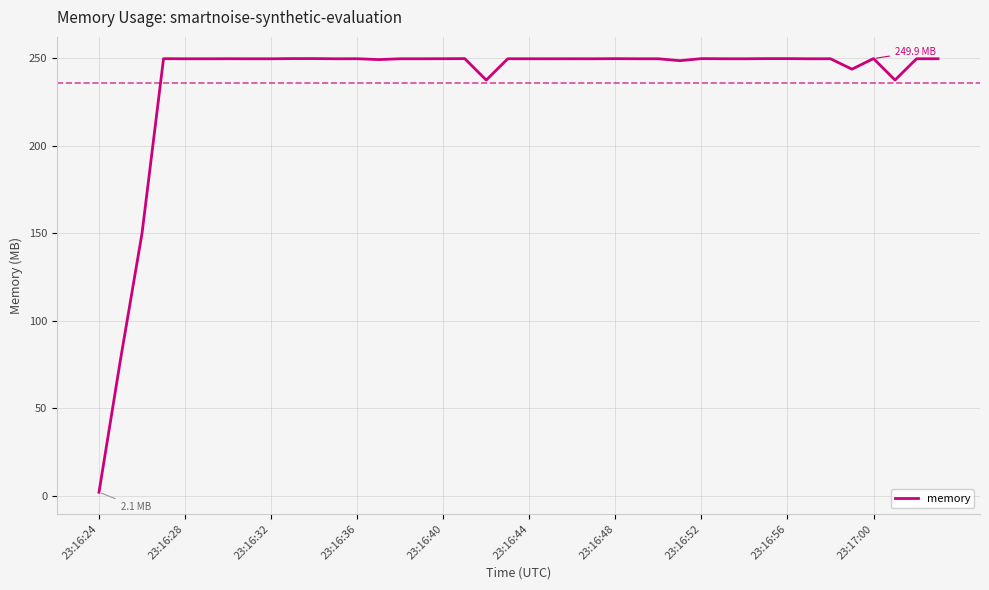

How many series are shown in this chart?

1